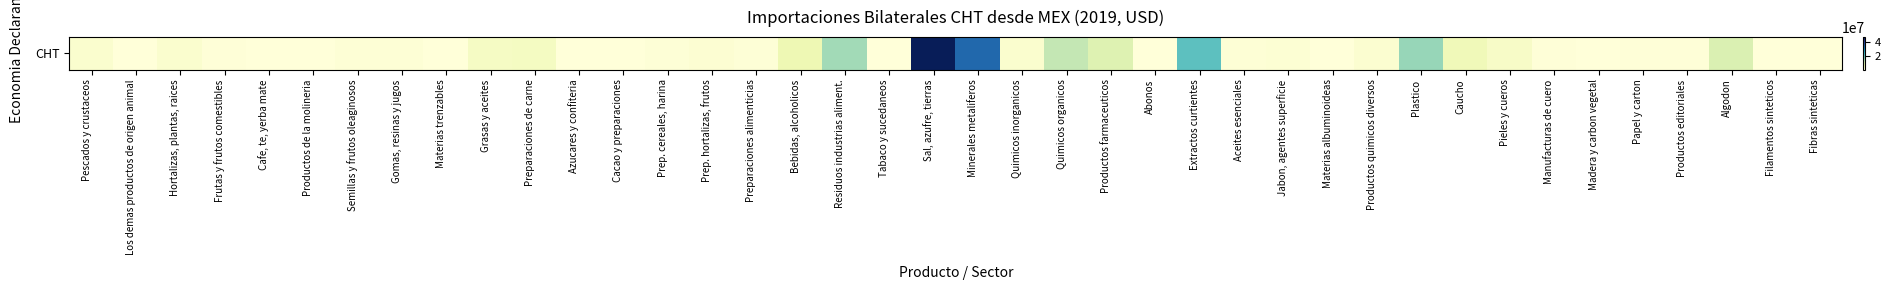

At which category does the chart reach its minimum across all series?

Productos de la molineria